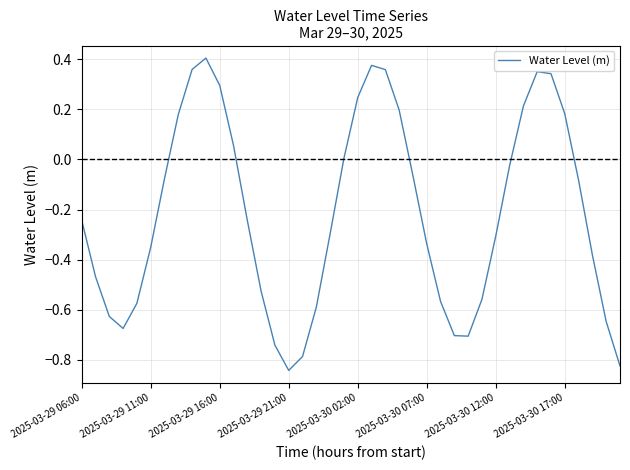

Is this an area chart (filled region under the line)?

No